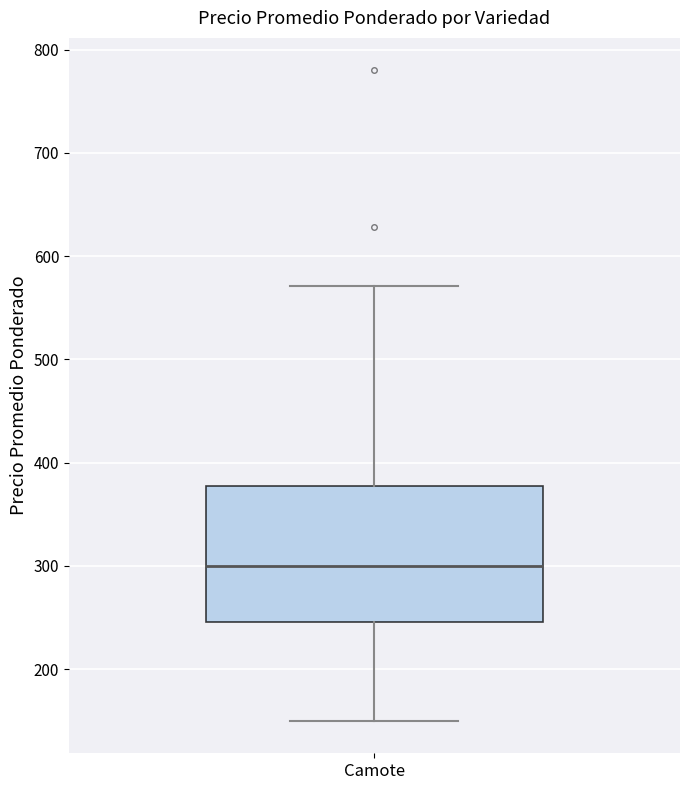

Transcribe this box plot: give where the median line is, the range the box spans, and where the two whiskers end, as read against the y-axis. The values are not printed on the chart, so give them approximately, as read against the axis.

median 300, box 250 to 380, whiskers 150 to 570